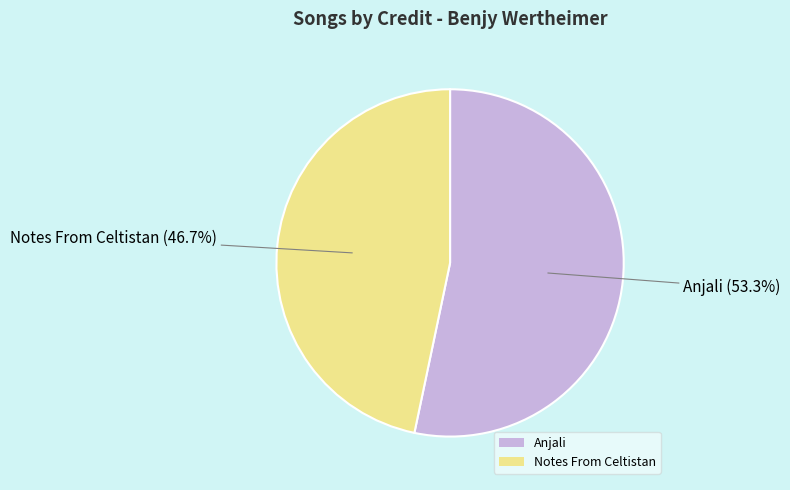

Does any single category account for the majority?

Yes